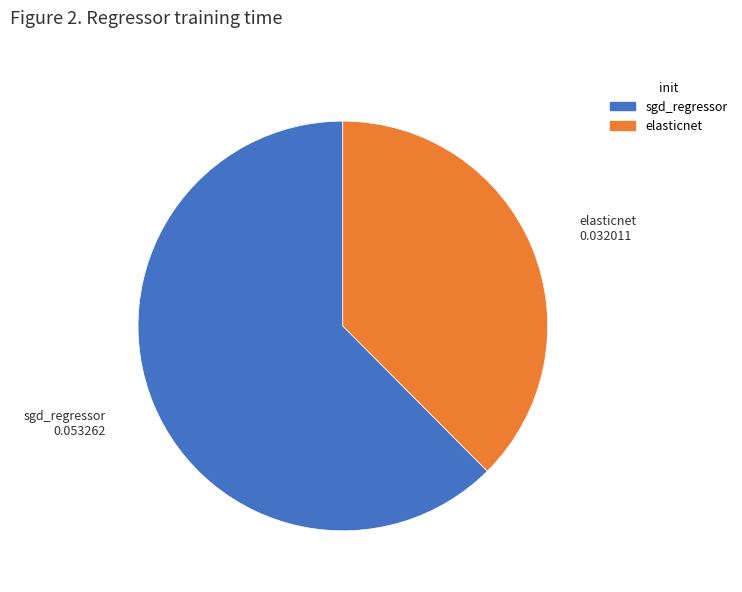

Which slice is the largest?

sgd_regressor